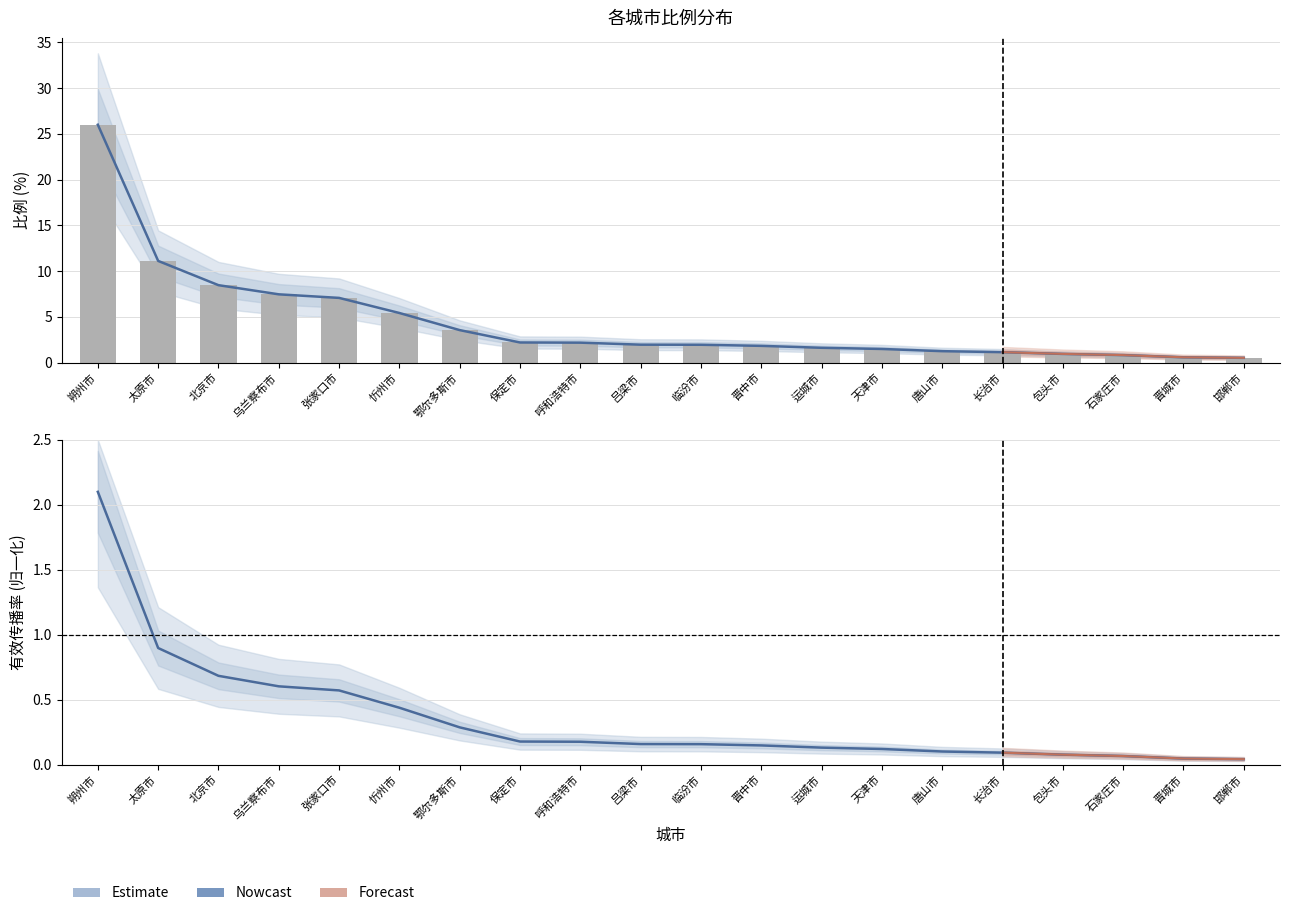

What is the difference between the second highest and minimum values in the Estimate series?

0.9